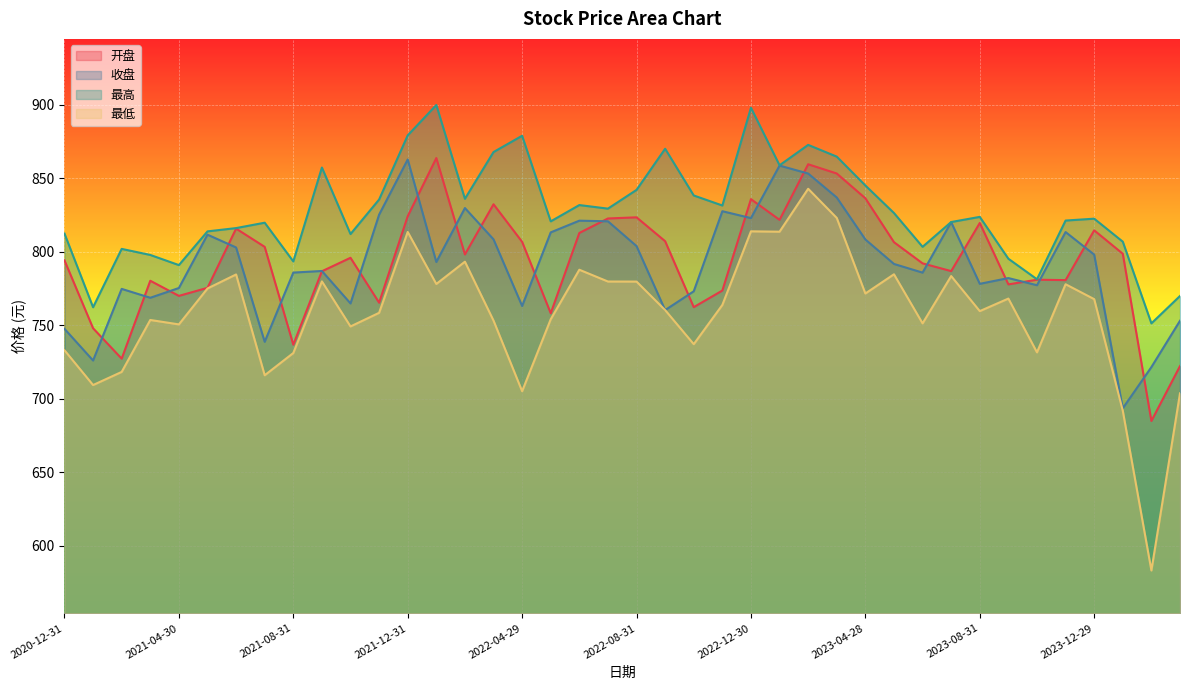

What are all the series names shown in the legend?

开盘, 收盘, 最高, 最低